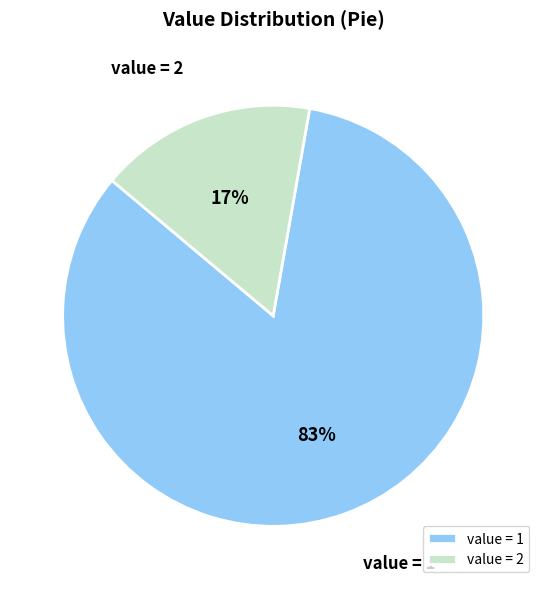

Which category has the smallest portion of the pie?

value = 2